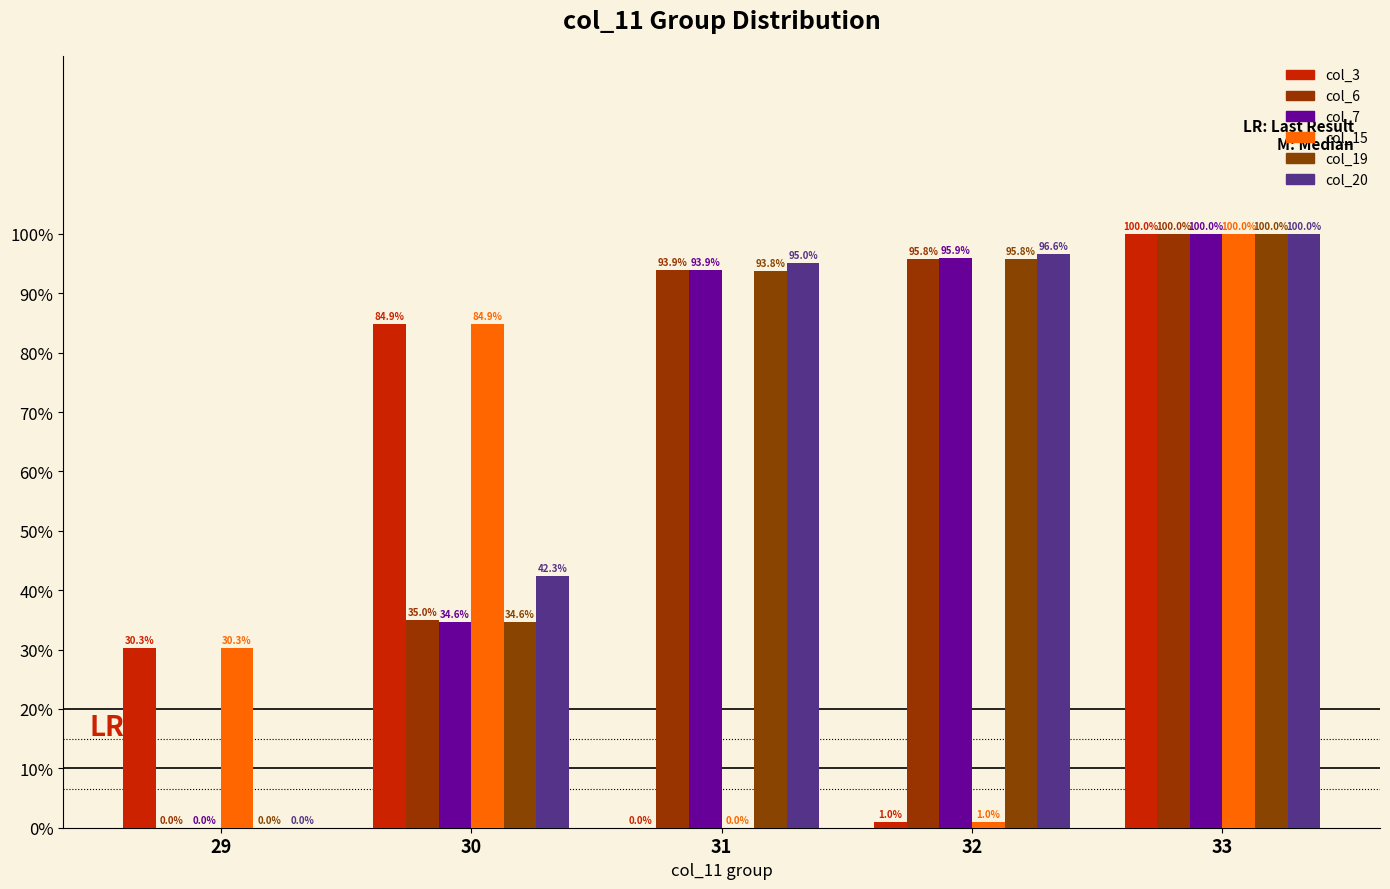

Are the bars horizontal?

No